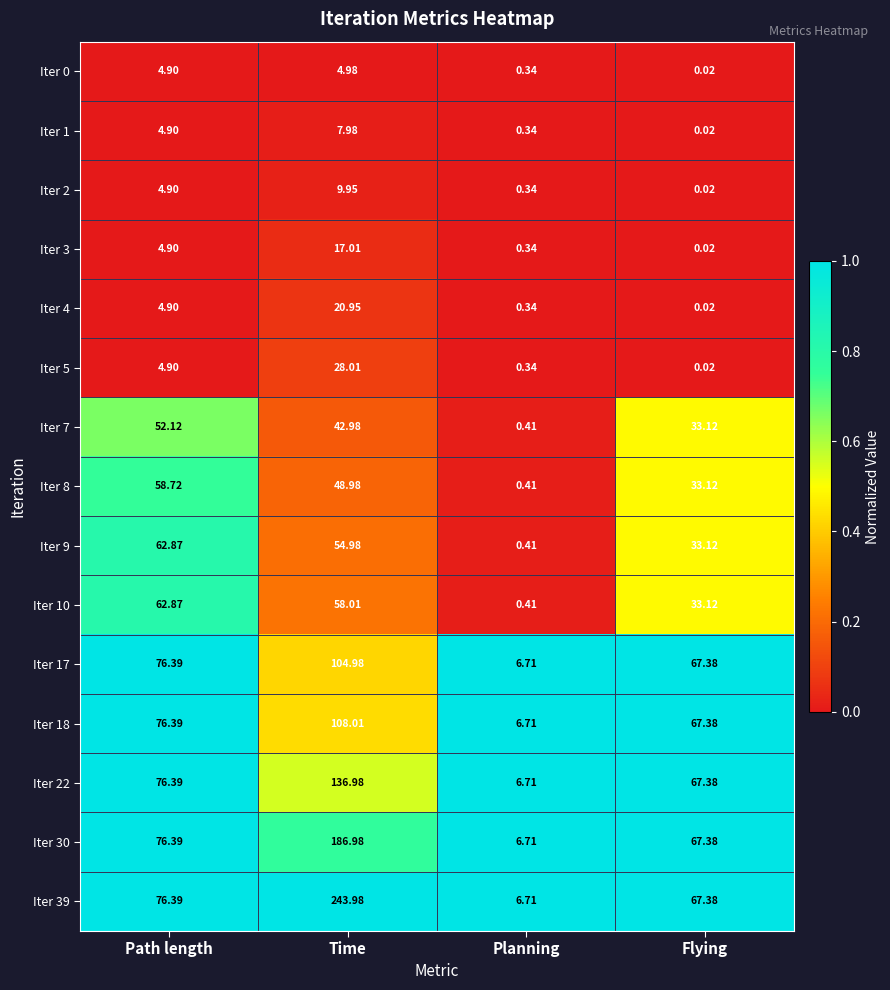

Which series has the largest total across all categories?

Iter 39